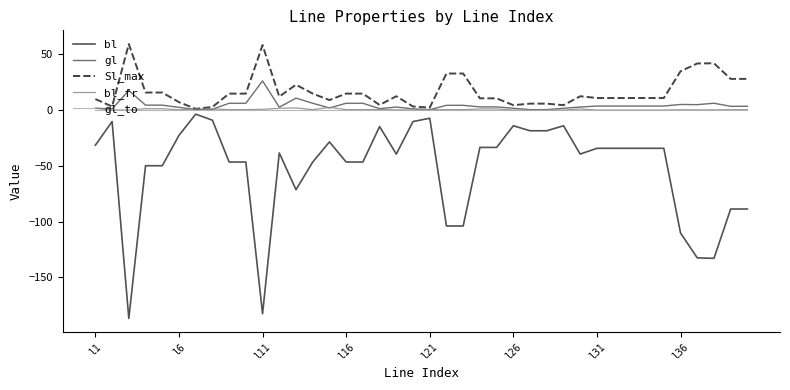

Which series has the largest total across all categories?

Sl_max